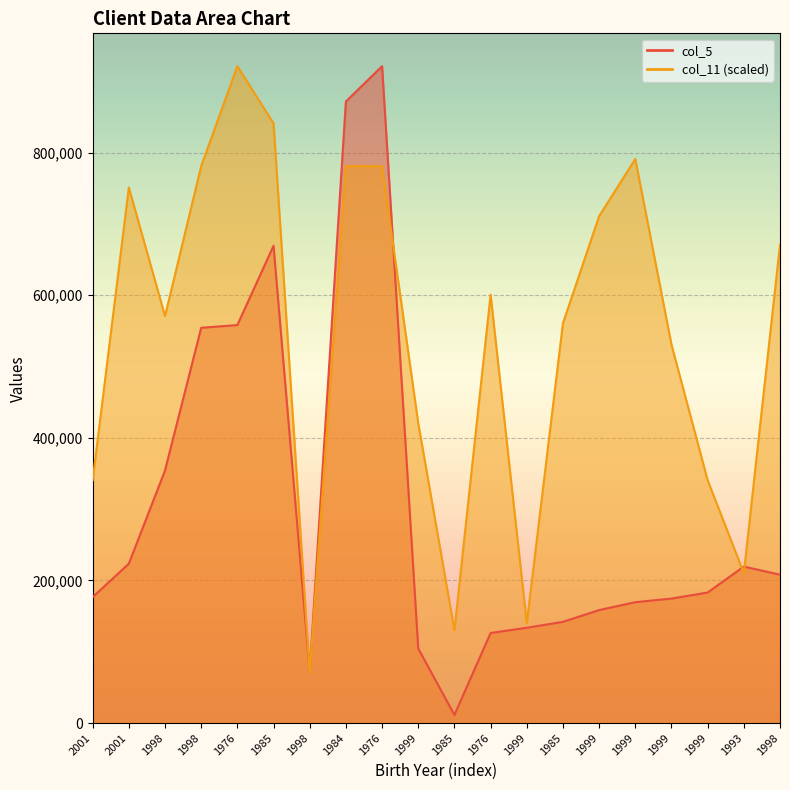

Reading left to right, extract all data points from this chart.

col_11: 340424.3	750935.9	570711.3	780973.3	921148.0	841048.2	70087.3	780973.3	780973.3	420524.1	130162.2	600748.7	140174.7	560698.8	710886.0	790985.8	530661.3	340424.3	210262.0	670836.0
col_5: 176596.0	223523.0	354155.0	554296.0	558134.0	669343.0	71963.0	871623.0	921148.0	104594.0	11439.0	126286.0	133653.0	141956.0	158433.0	169505.0	174593.0	183034.0	219464.0	208059.0